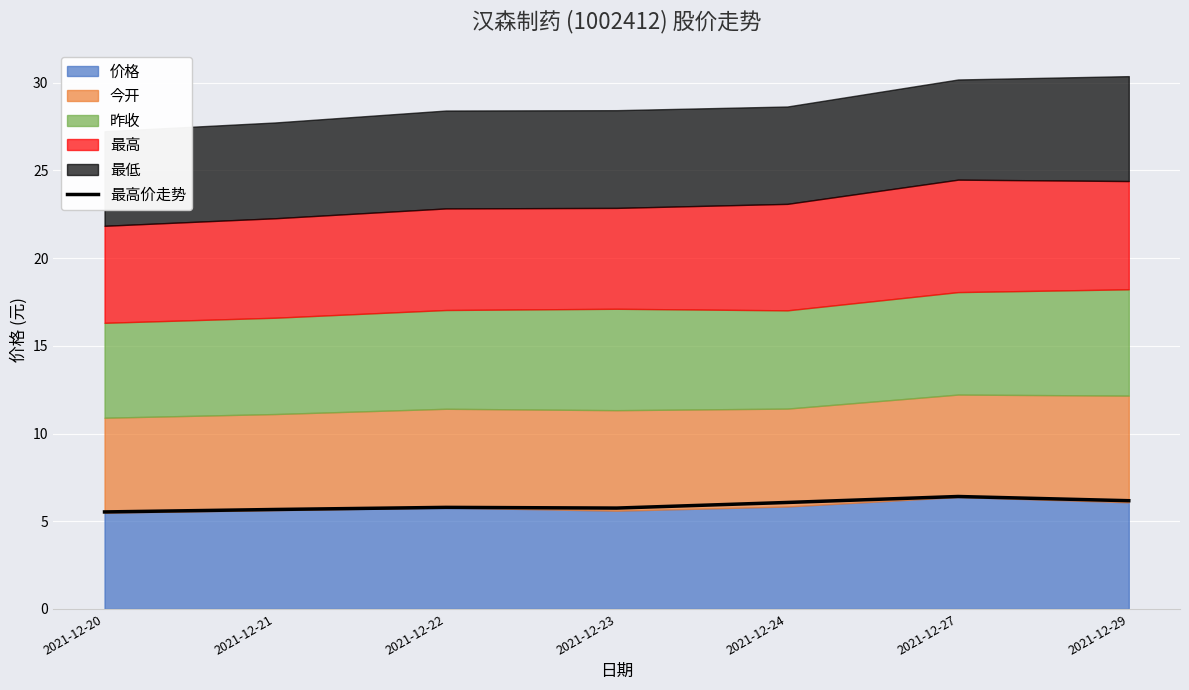

What is the difference between the values at 2021-12-22 and 2021-12-21?

0.1